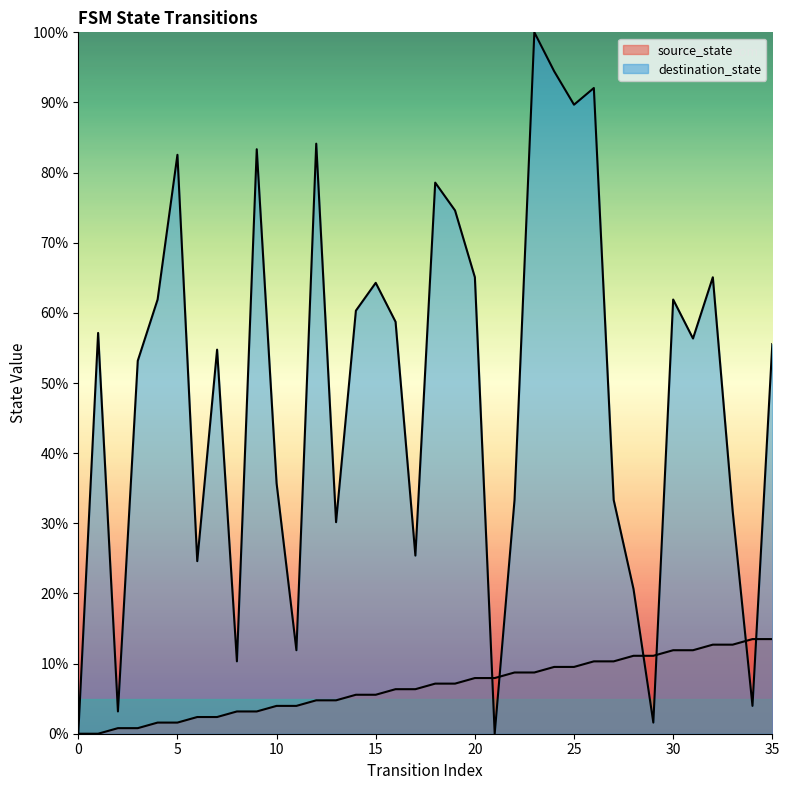

After their last crossing, which series has the higher values: destination_state or source_state?

destination_state